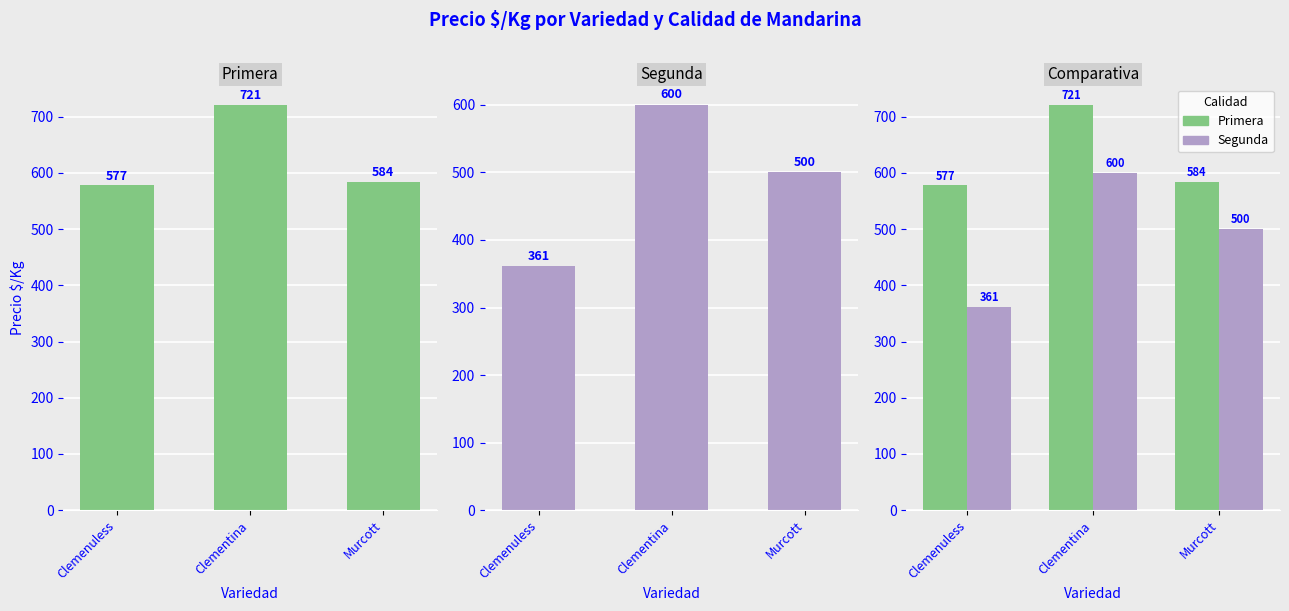

Where does the Segunda series first go above 500?

Clementina